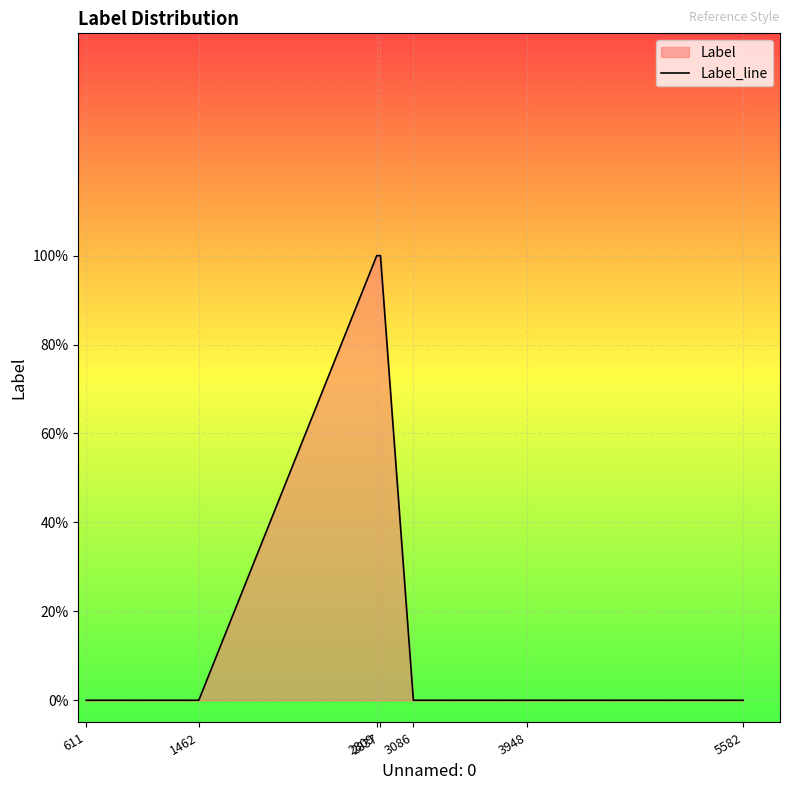

What is the sum of all values?

2